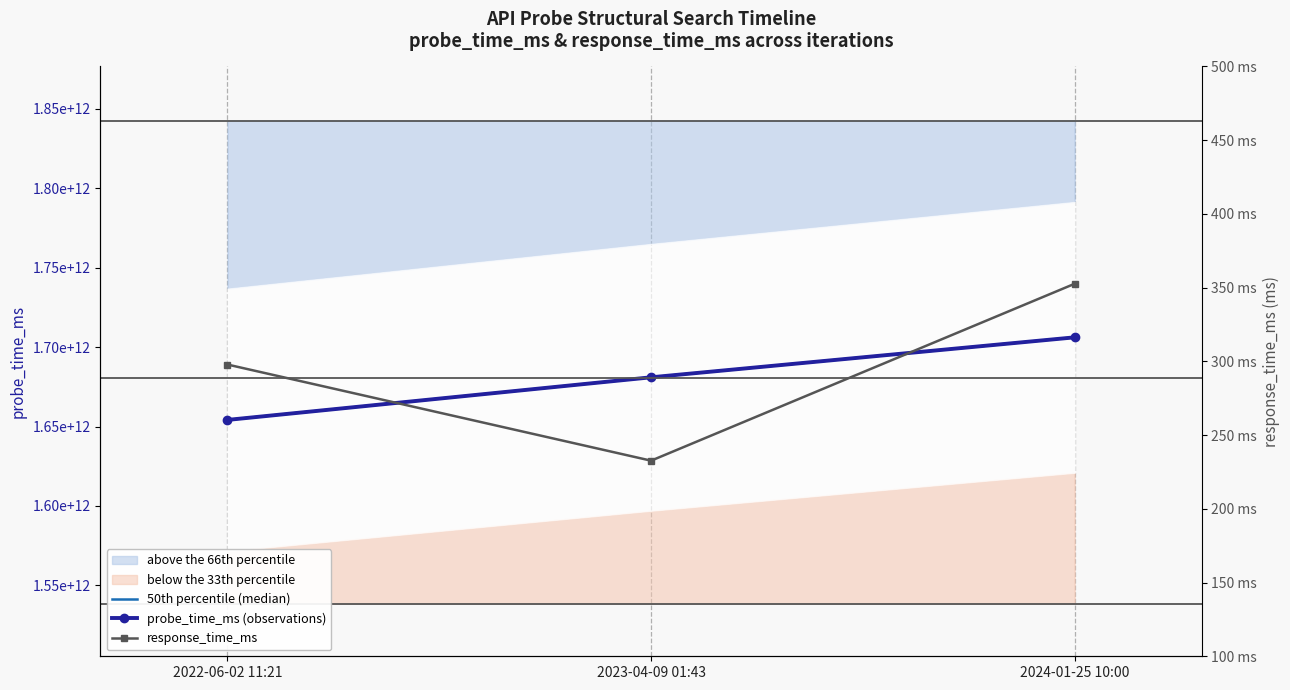

Reading left to right, list all the values displayed in this chart.

50th percentile (median): 2022-06-02 11:21=1654168908322.0	2023-04-09 01:43=1681004616644.0	2024-01-25 10:00=1706176800000.0
probe_time_ms (observations): 2022-06-02 11:21=1654168908322.0	2023-04-09 01:43=1681004616644.0	2024-01-25 10:00=1706176800000.0
response_time_ms: 2022-06-02 11:21=297.8	2023-04-09 01:43=232.7	2024-01-25 10:00=352.6